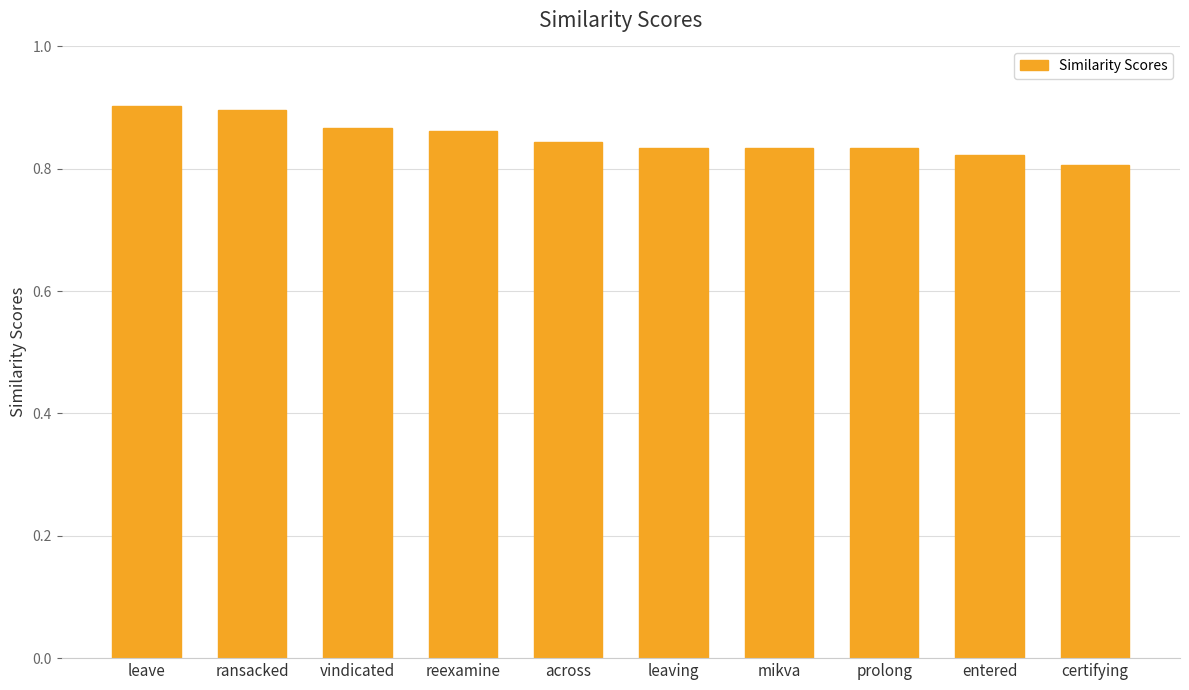

What is the label of the 9th bar from the left?

entered